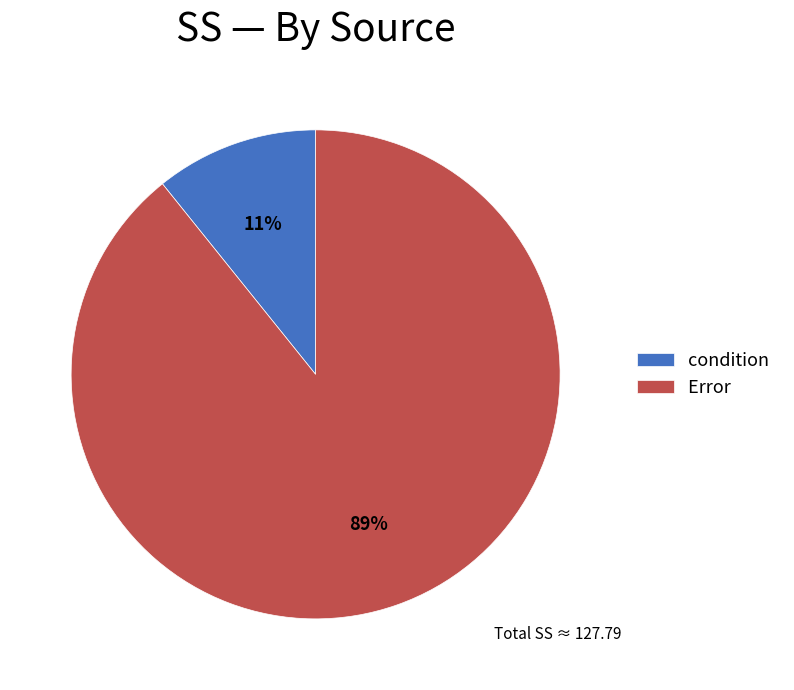

To the nearest percent, what is the combined percentage of condition and Error?

100%